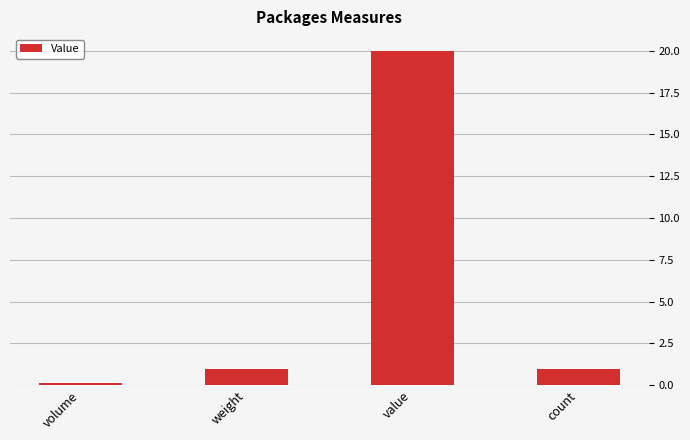

What is the label of the 2nd bar from the left?

weight